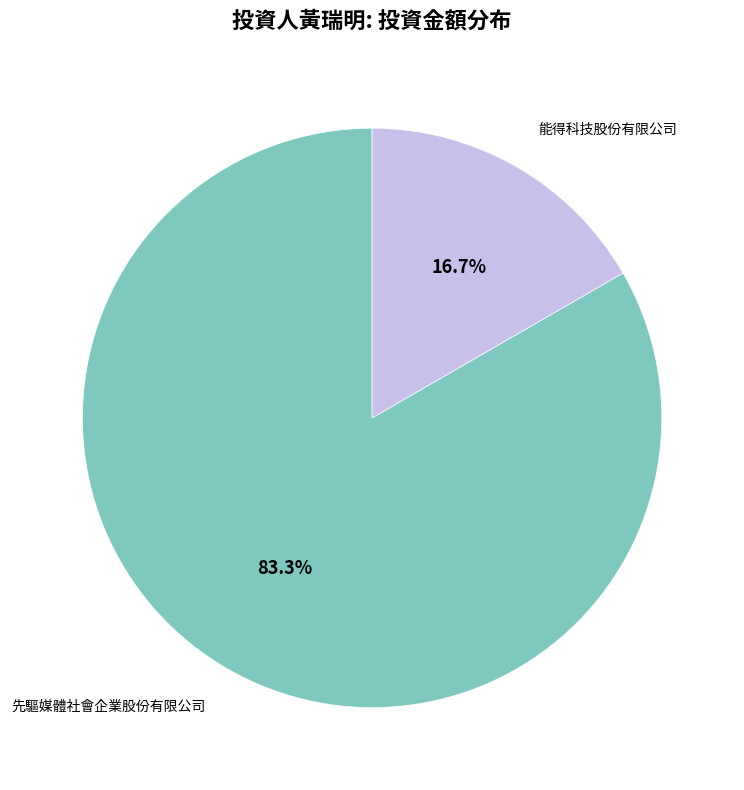

What is the ratio of the value at 先驅媒體社會企業股份有限公司 to the value at 能得科技股份有限公司?

5.0